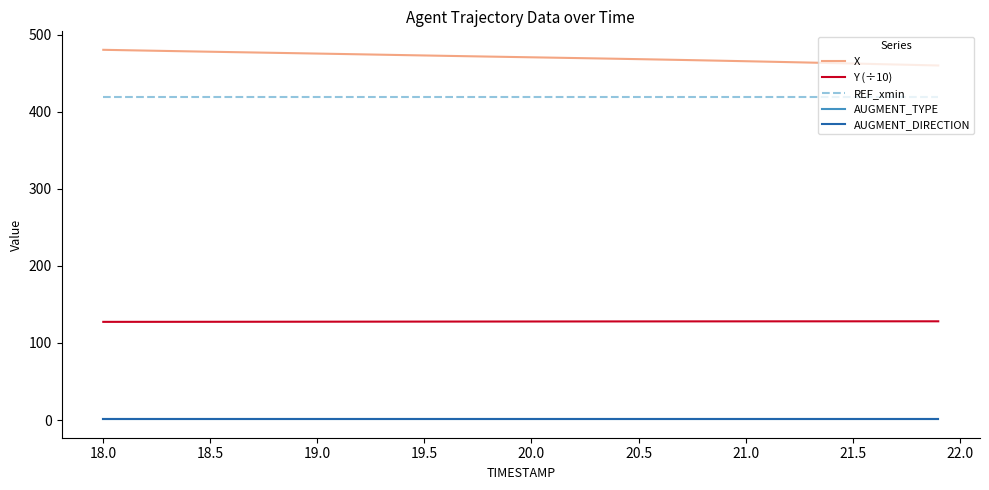

Which series has the largest total across all categories?

X